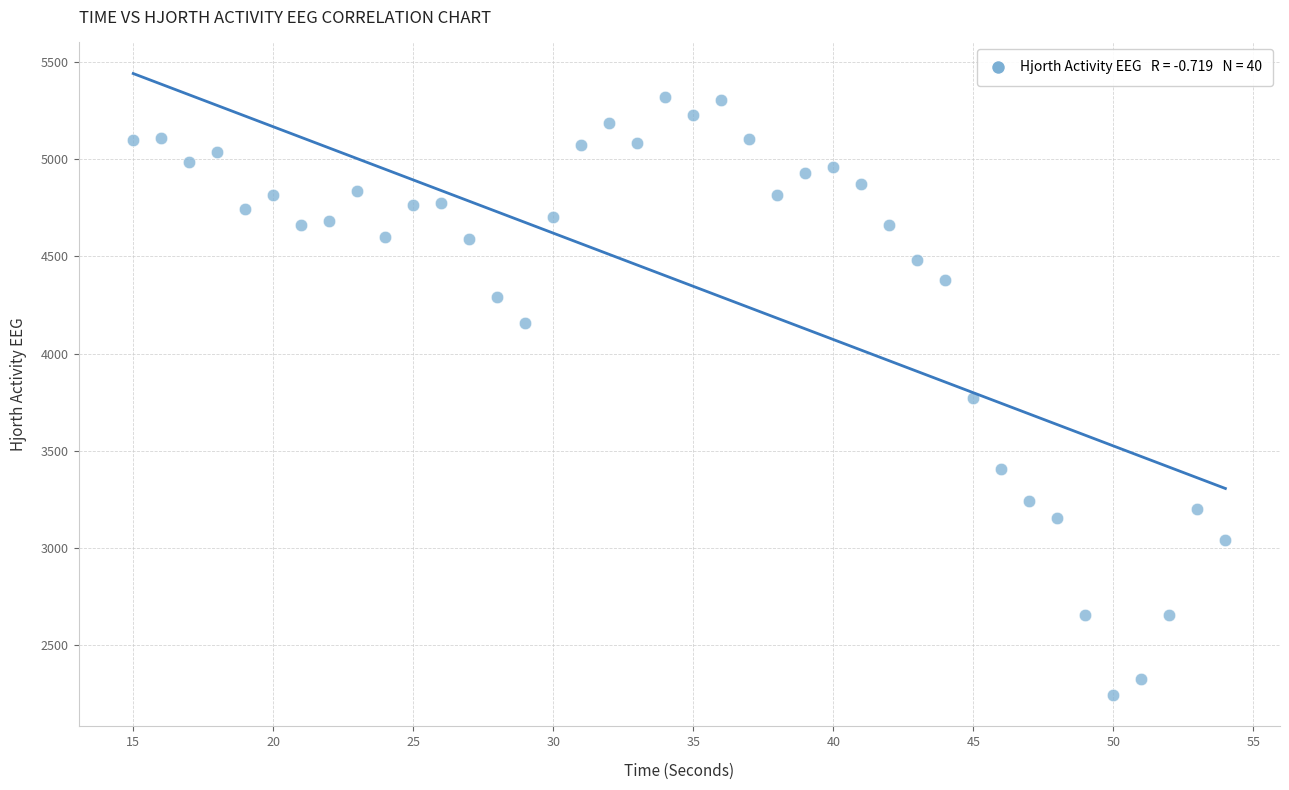

What is the range of Y values (max minus min)?

3075.0